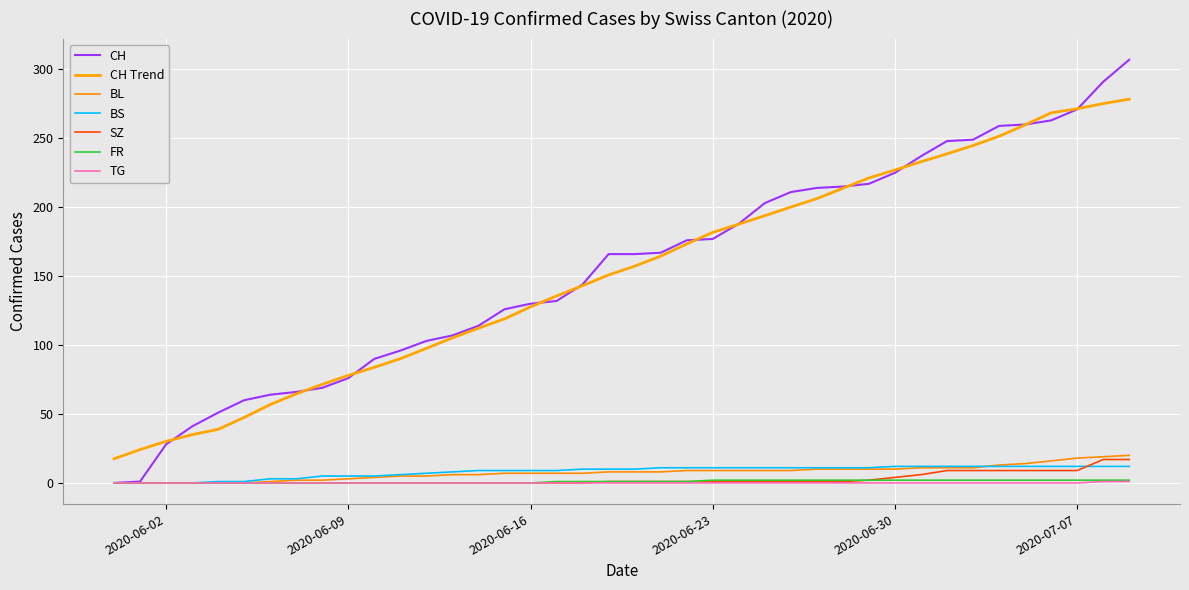

At which label does FR first exceed 1?

2020-06-23